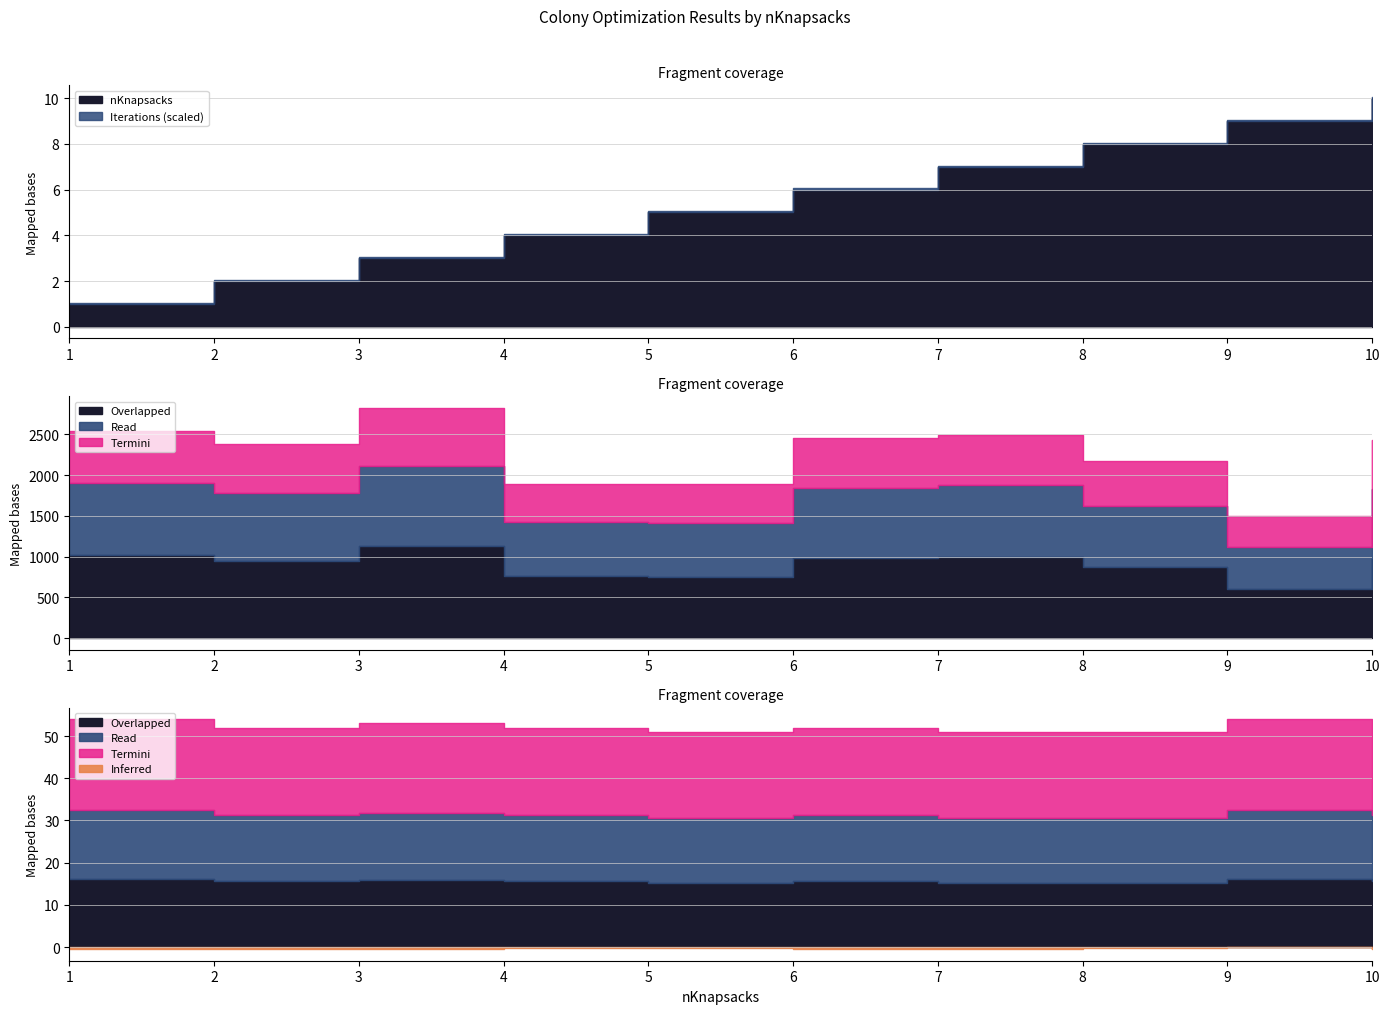

What is the total value across all series at 6?

2520